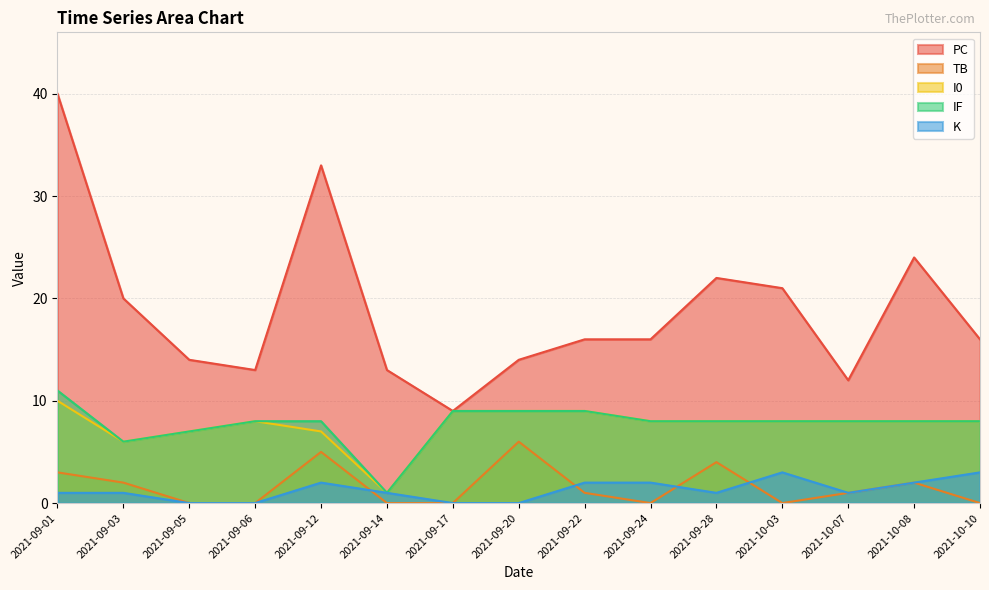

Where is the first local minimum for PC?

2021-09-06